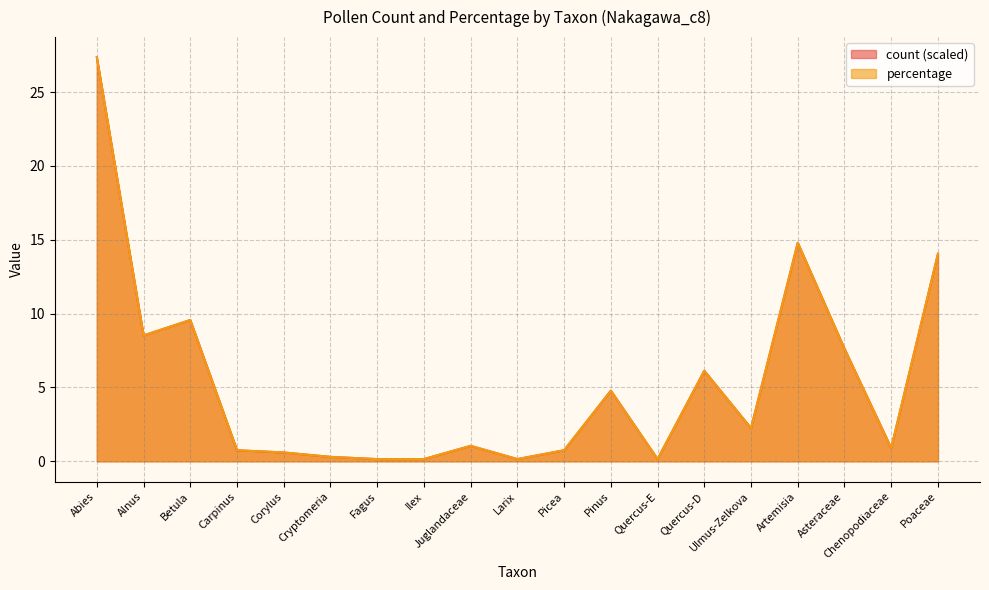

Between Quercus-E and Betula, which is larger?

Betula